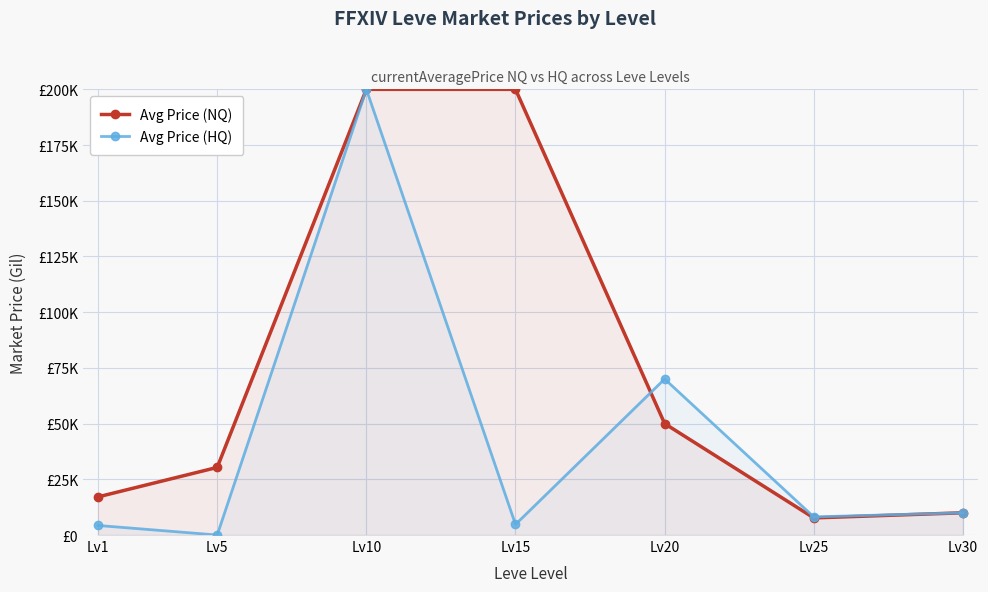

Between Lv5 and Lv25, which is larger?

Lv5